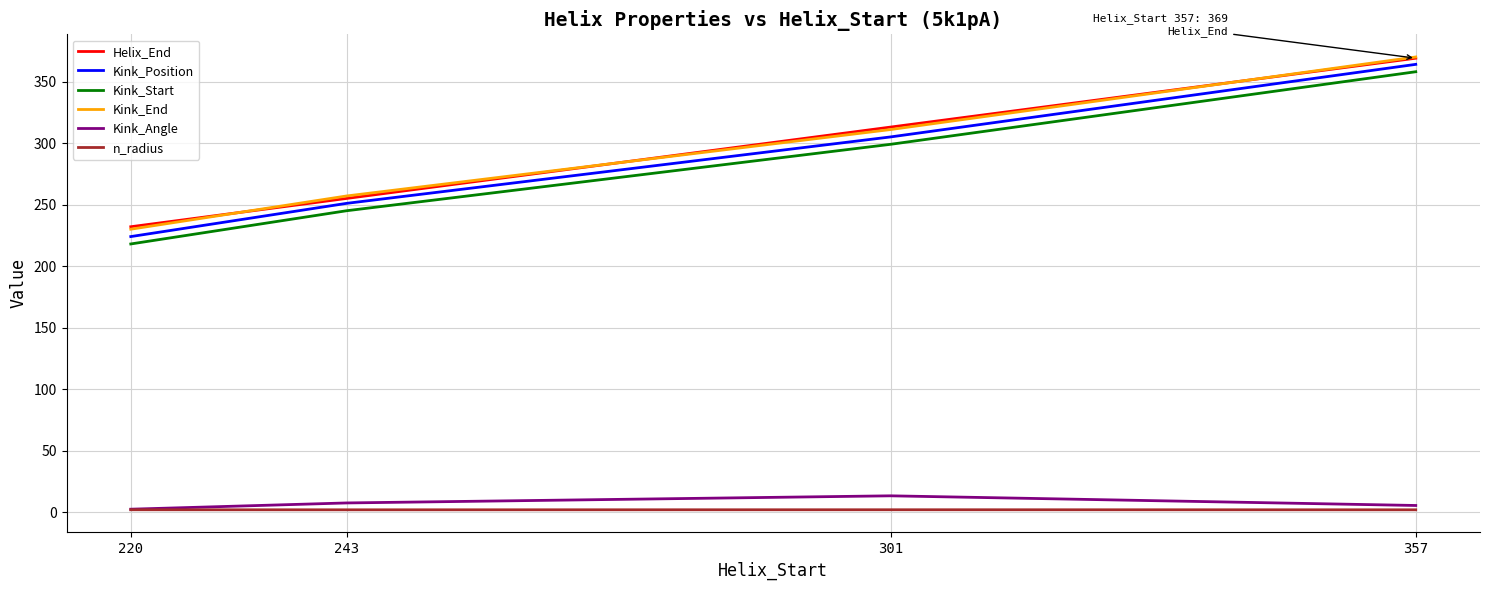

What is the average value of the Kink_End series?

292.0